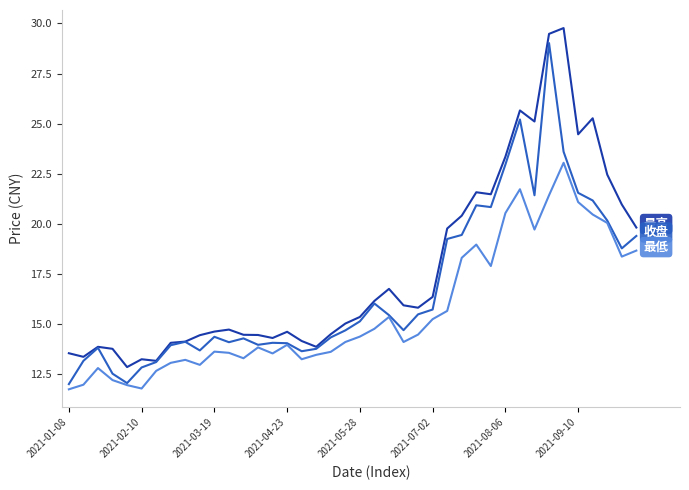

What is the minimum value shown in the chart?

11.8